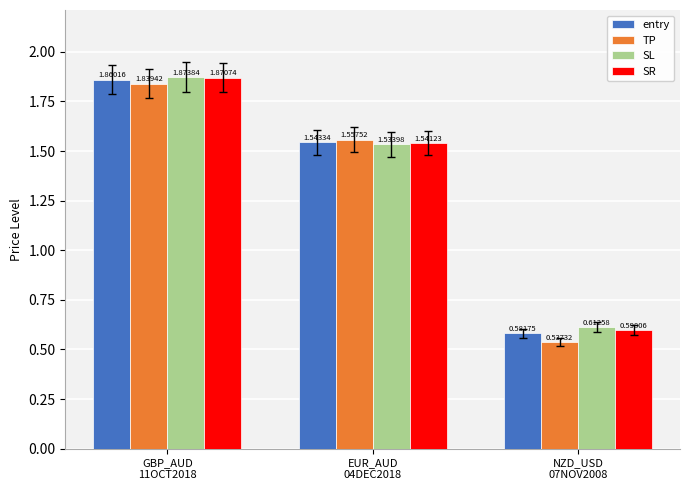

Which series has the largest range (max minus min)?

TP